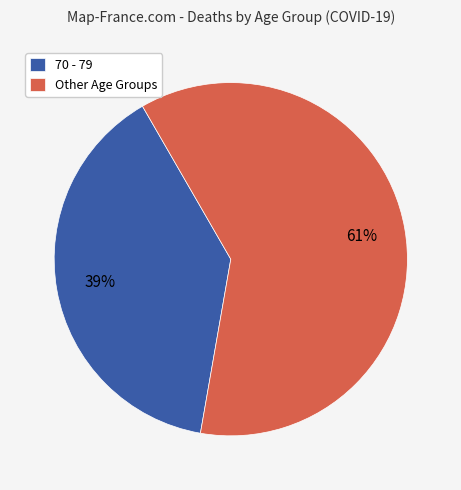

Which has a higher value, Other Age Groups or 70 - 79?

Other Age Groups